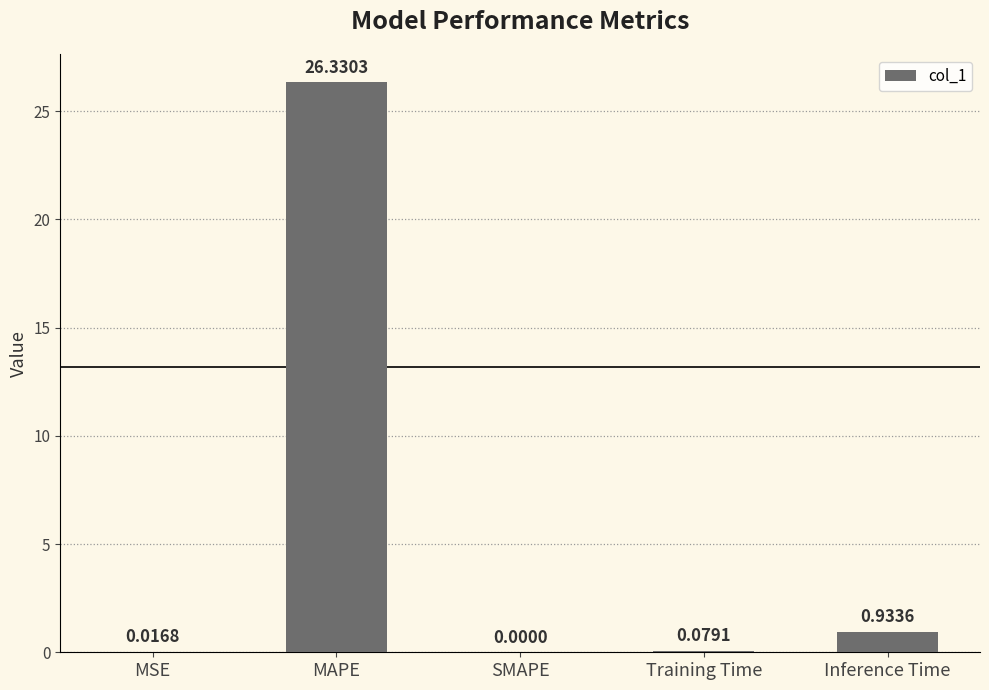

At which label is the value closest to 13?

Inference Time